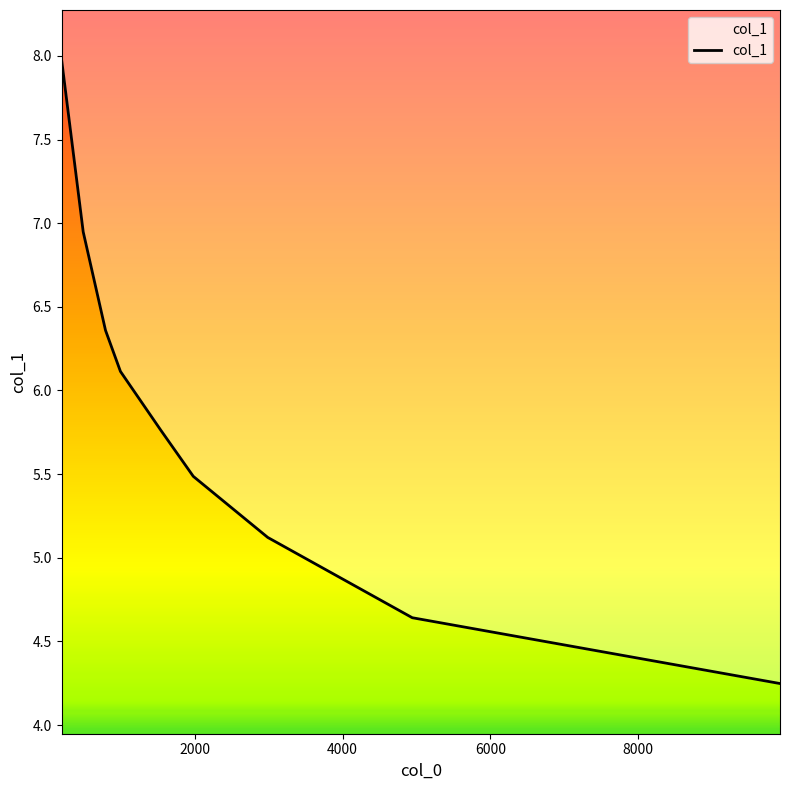

What is the maximum value shown in the chart?

8.0